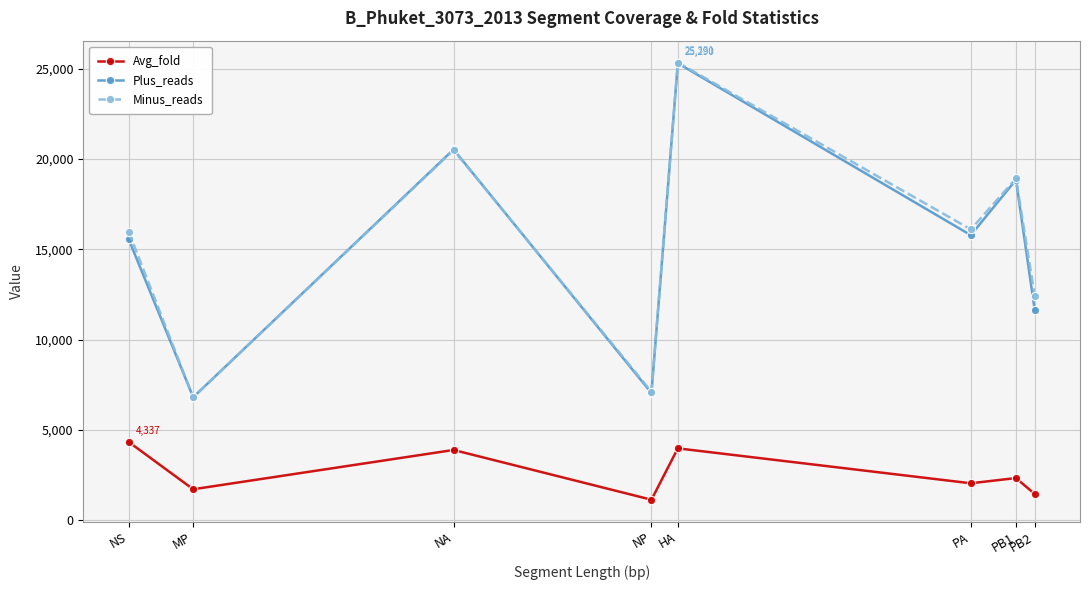

Is it true that Minus_reads equals 12425.0 at PB2?

True